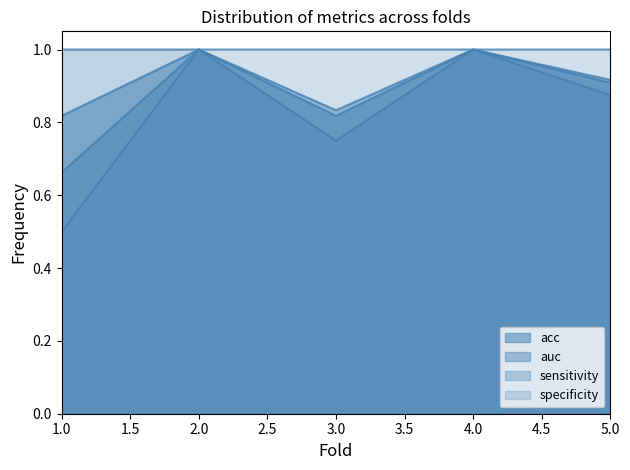

What is the highest value of the acc series?

1.0